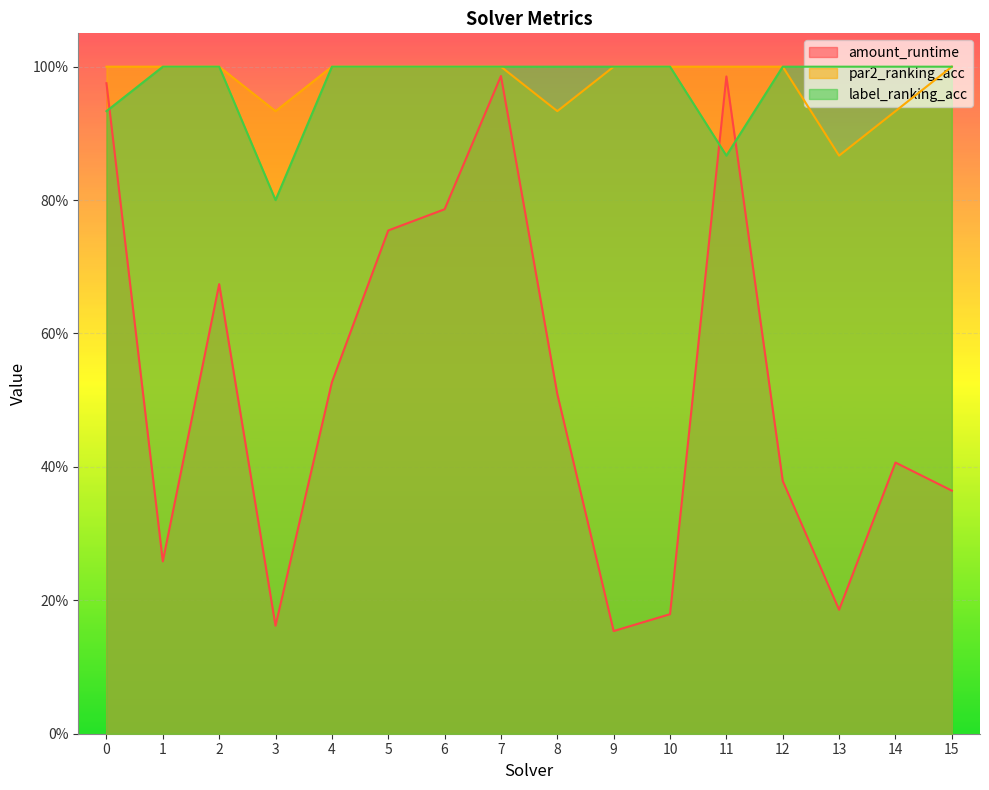

Reading right to left, what are all the values shown in this chart?

amount_runtime: 0.4	0.4	0.2	0.4	1.0	0.2	0.2	0.5	1.0	0.8	0.8	0.5	0.2	0.7	0.3	1.0
par2_ranking_acc: 1.0	0.9	0.9	1.0	1.0	1.0	1.0	0.9	1.0	1.0	1.0	1.0	0.9	1.0	1.0	1.0
label_ranking_acc: 1.0	1.0	1.0	1.0	0.9	1.0	1.0	1.0	1.0	1.0	1.0	1.0	0.8	1.0	1.0	0.9